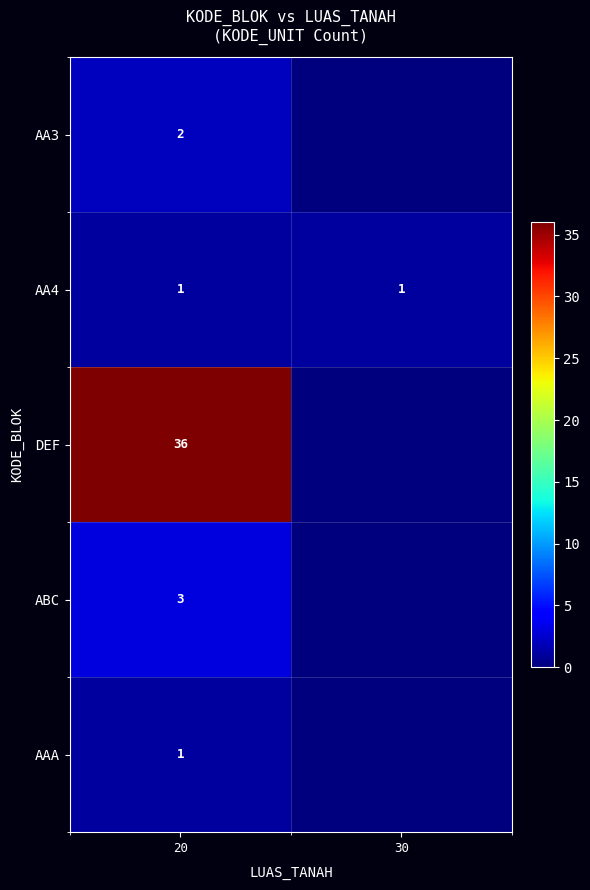

The value of AAA at 20 is 1. True or false?

True